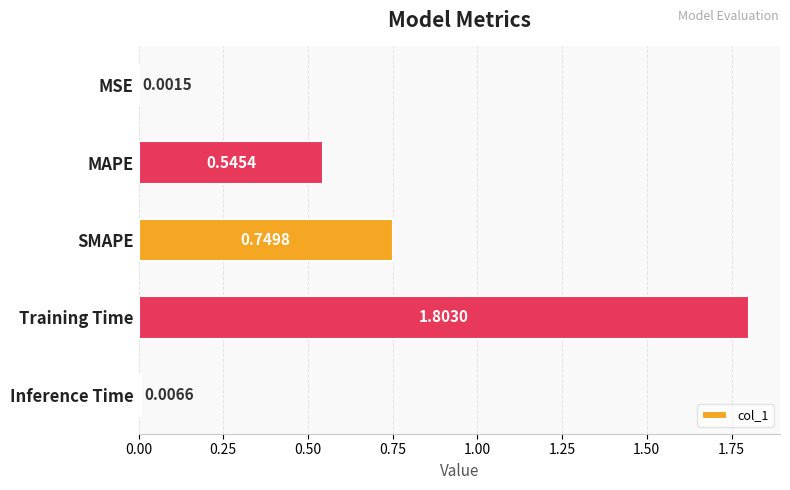

What is the sum of all values?

3.1